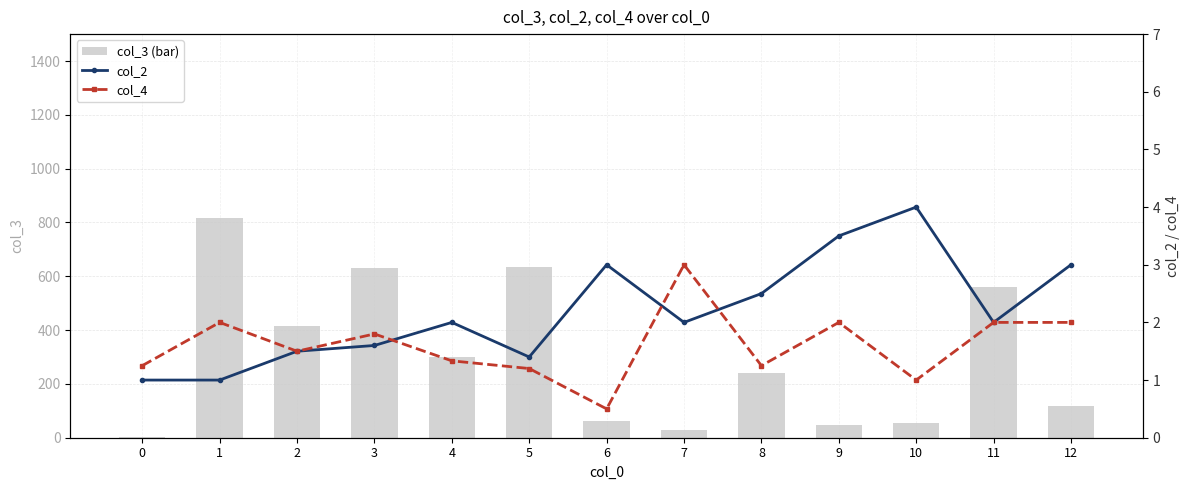

How many values in the col_3 (bar) series exceed 241?

7